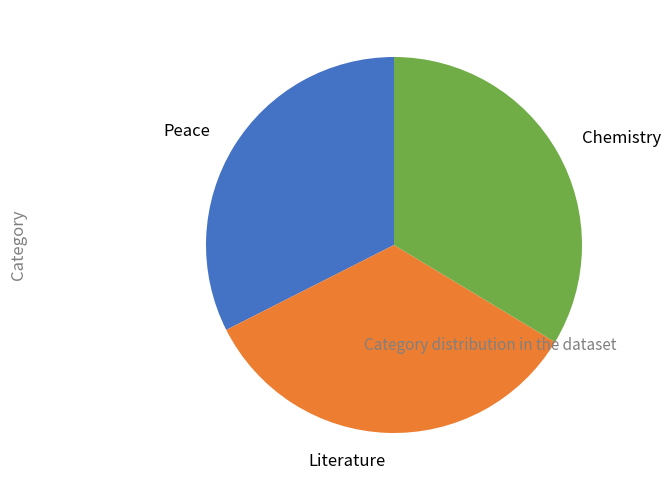

Does Literature account for over 50% of the chart?

No